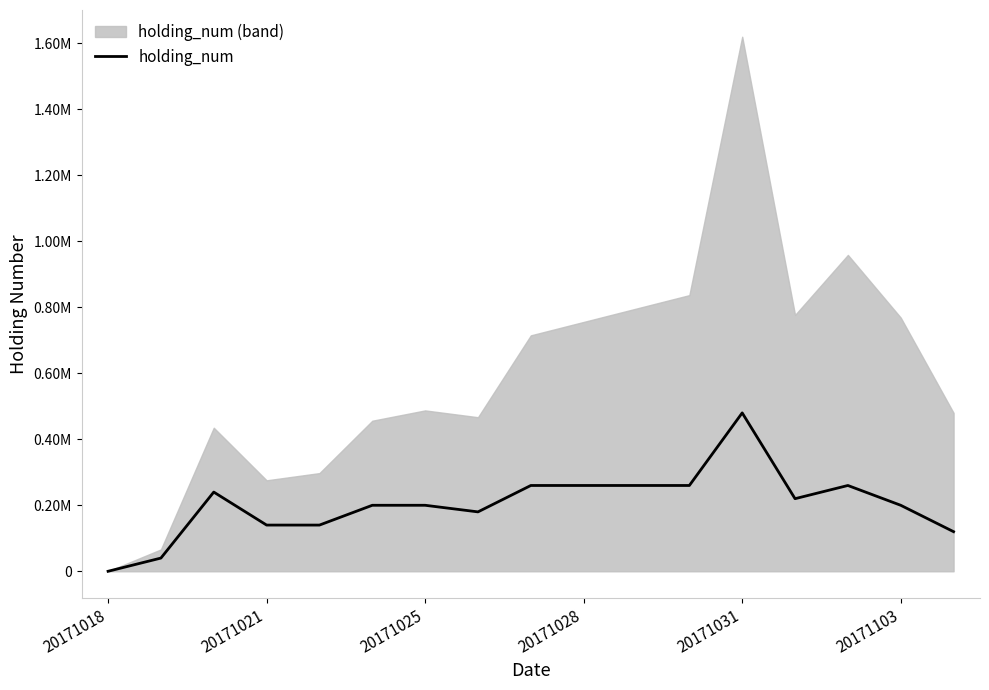

True or false: there are more than 2 points higher than both neighbors.

True